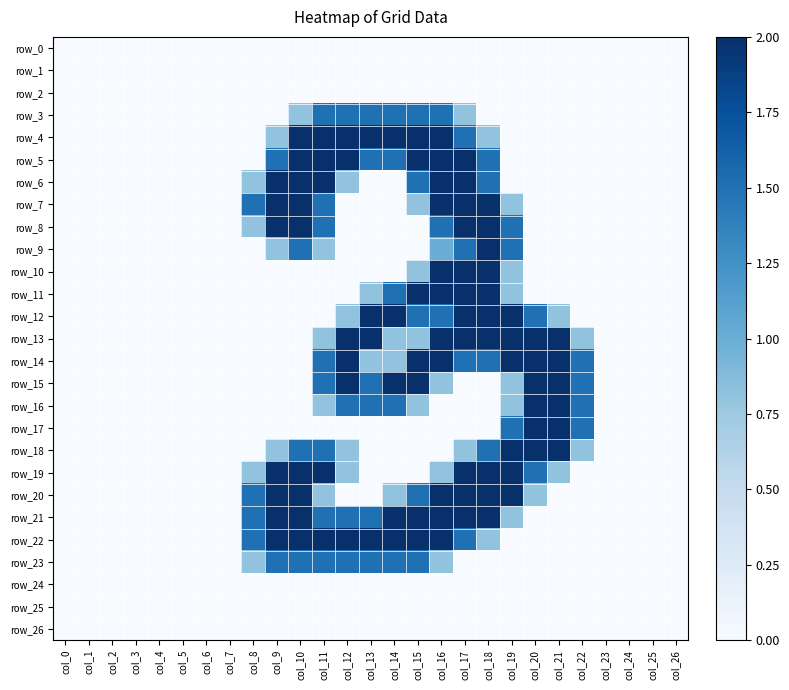

True or false: row_1 has a value of 0.0 at col_4.

True